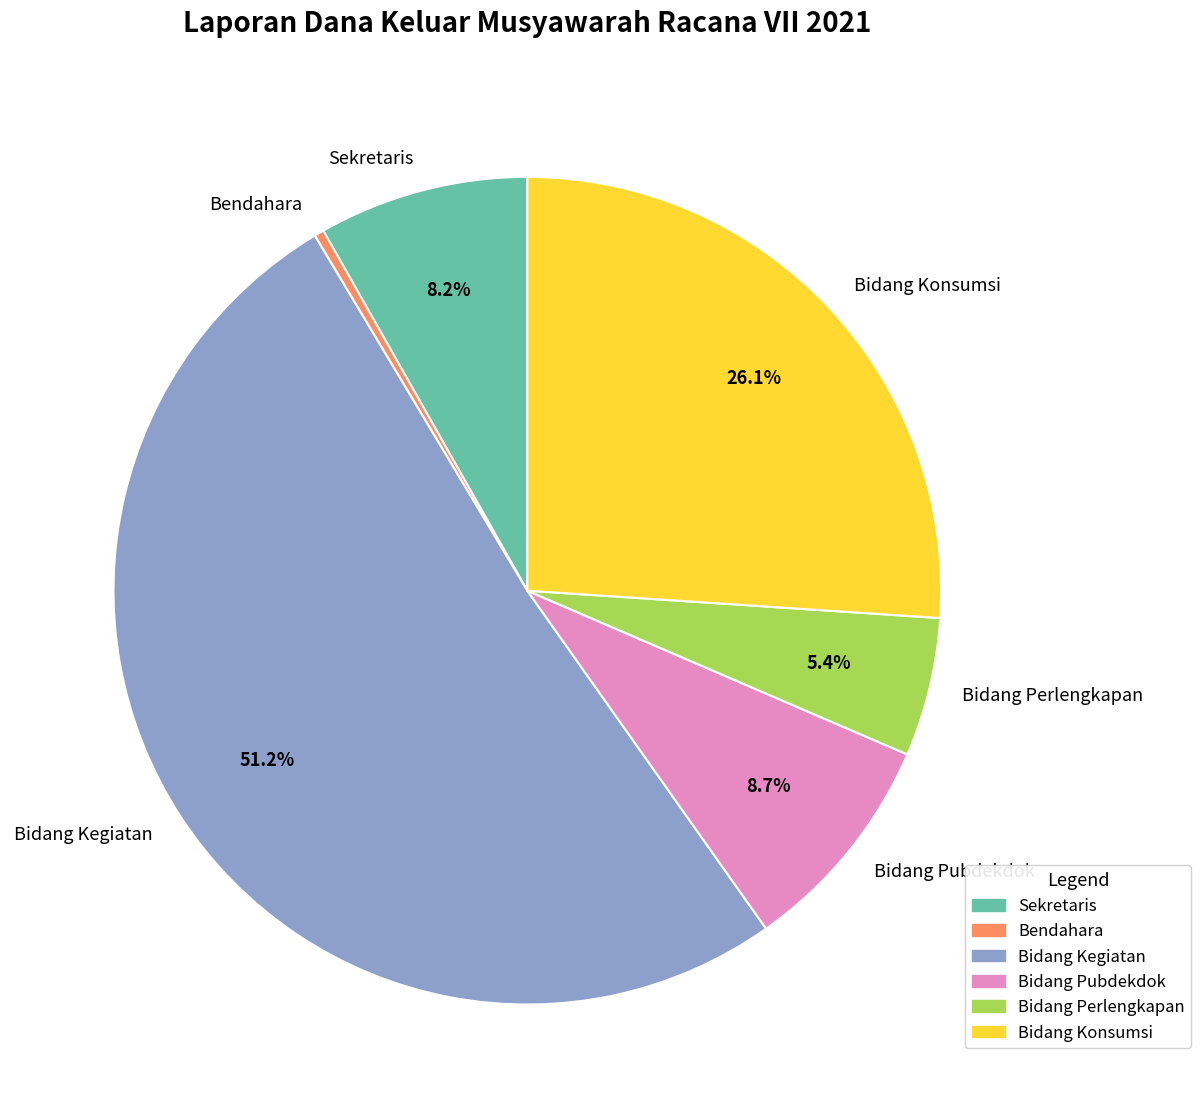

Count the number of slices in the pie.

6